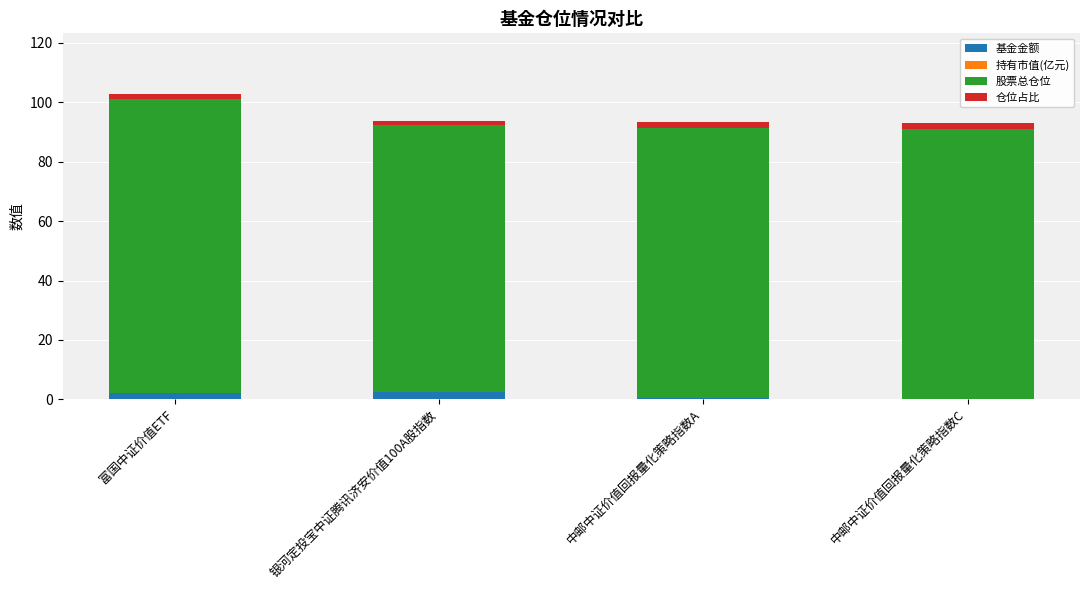

Count the number of data series in this chart.

4